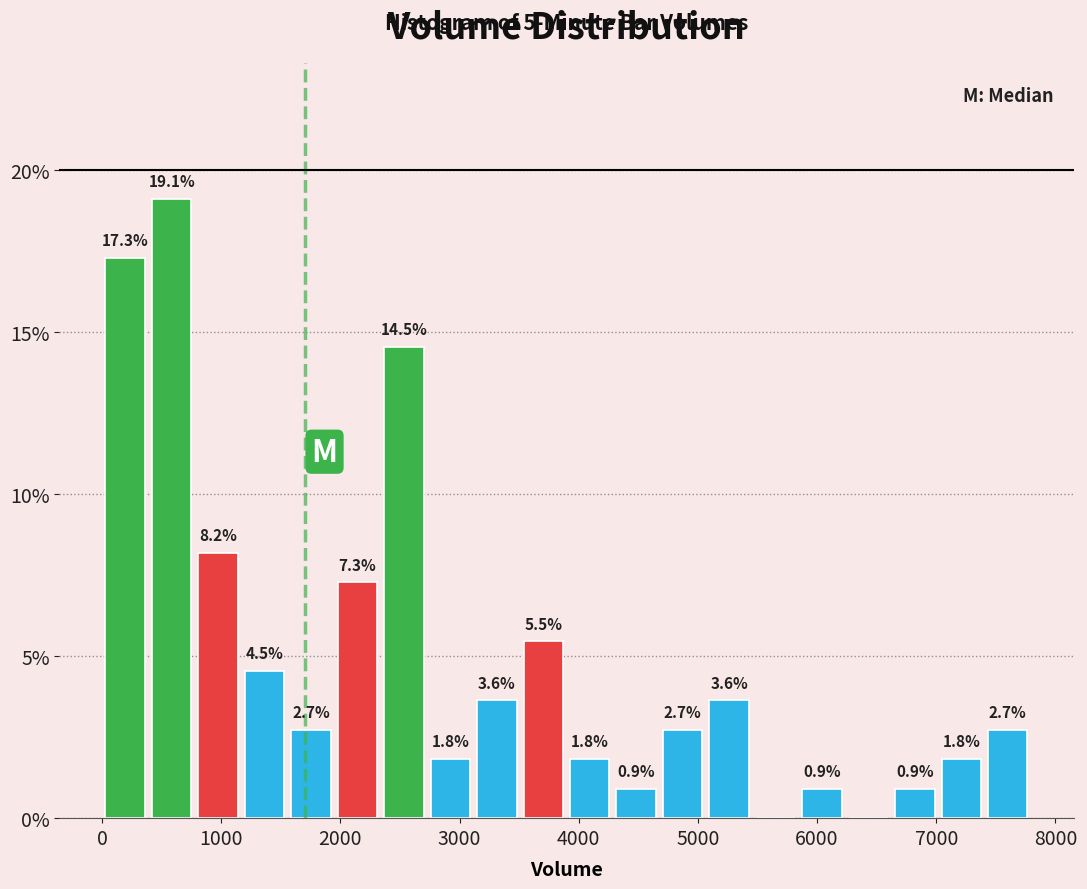

Read against the x-axis, roughly where is the centre of the tallest bar?

600